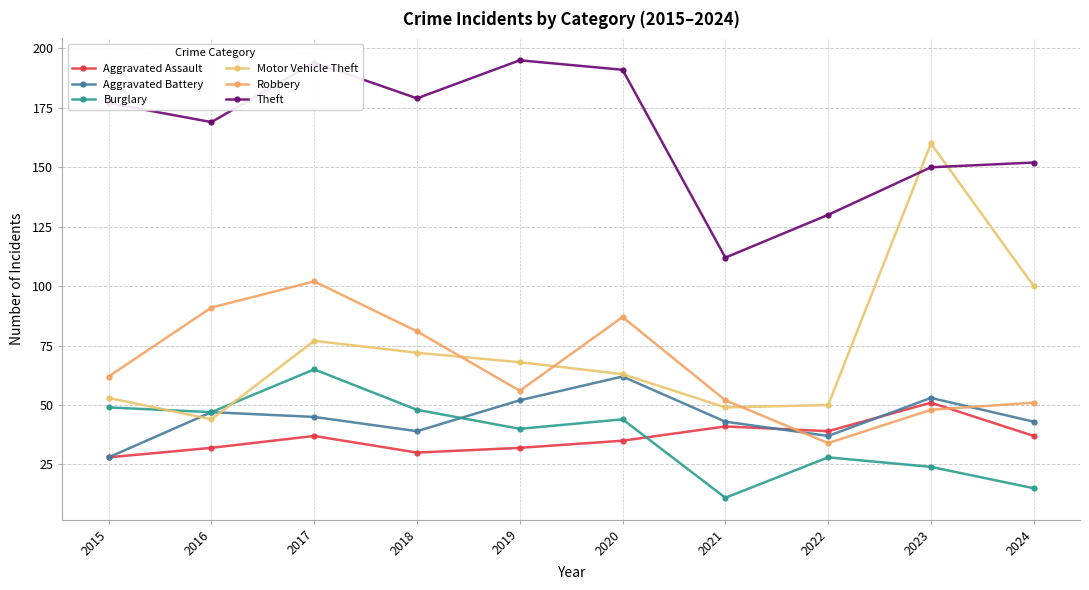

What is the smallest value displayed?

11